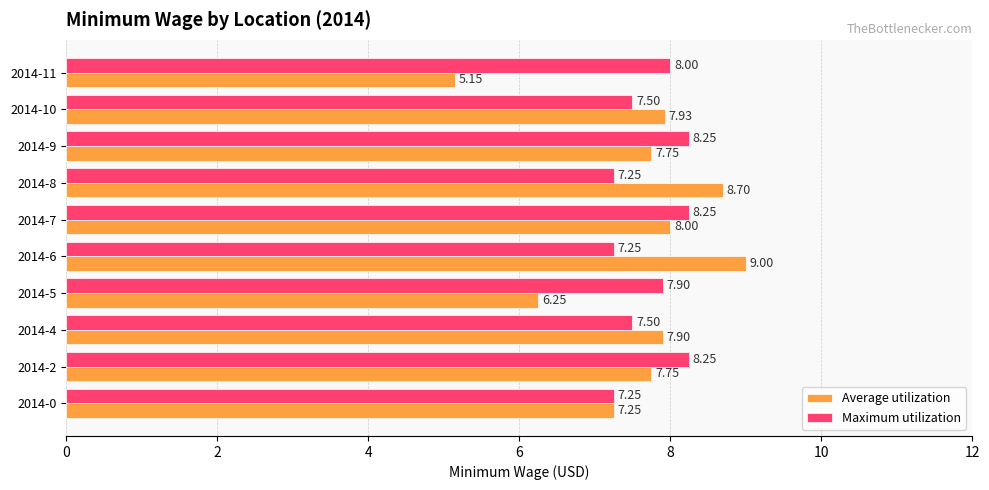

What is the sum of the Average utilization values at 2014-7 and 2014-6?

17.0